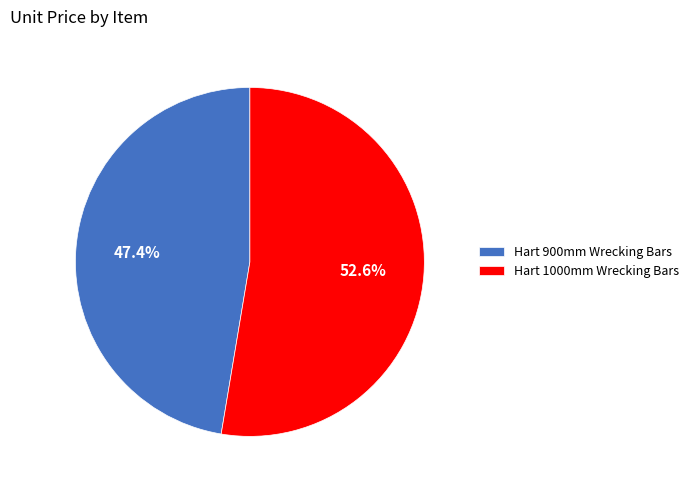

Is it true that Hart 900mm Wrecking Bars is 57% of the pie?

False